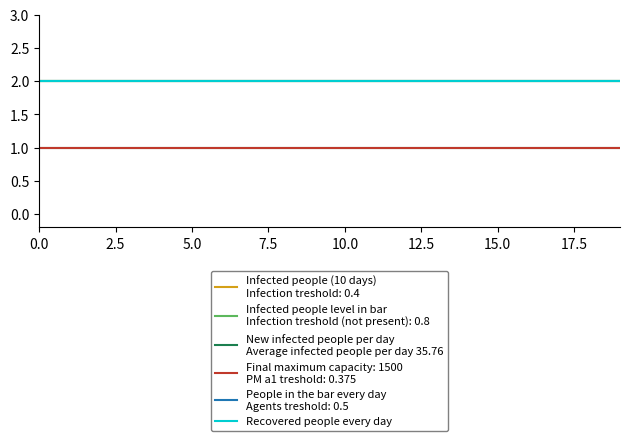

Does the chart display data point markers on the line(s)?

No